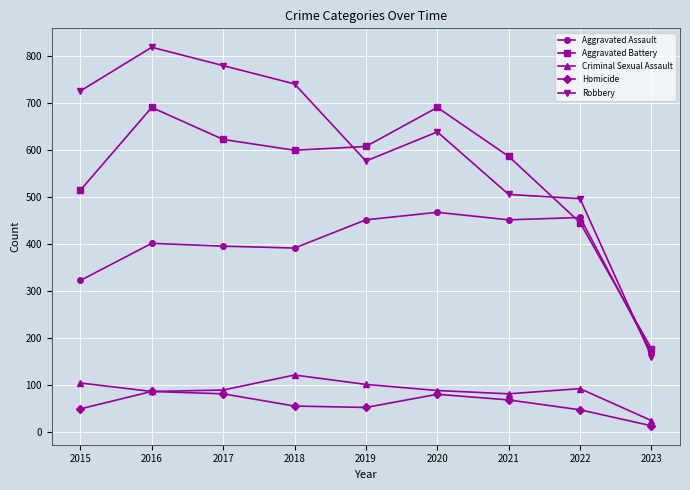

True or false: Aggravated Assault and Aggravated Battery intersect in this chart.

True